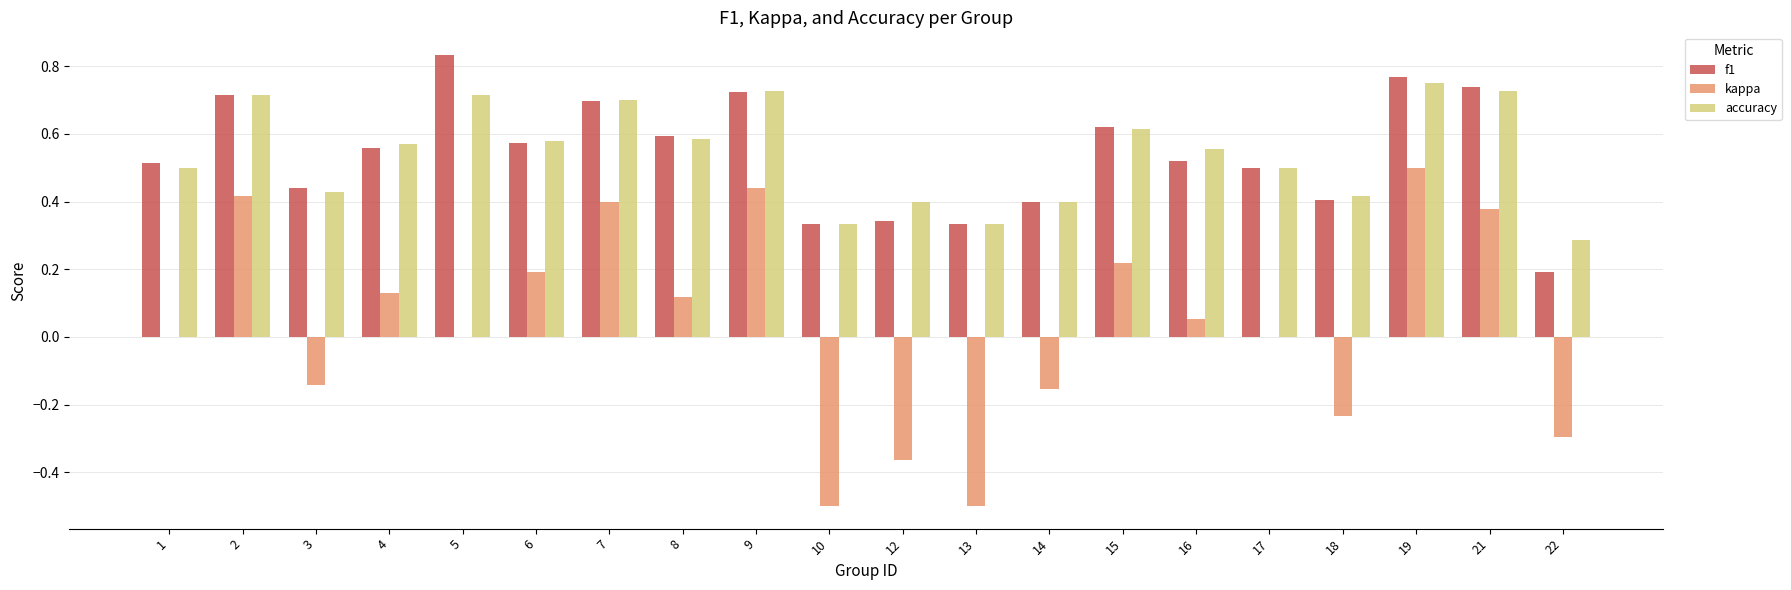

Between 2 and 22, which series saw the biggest shift?

kappa